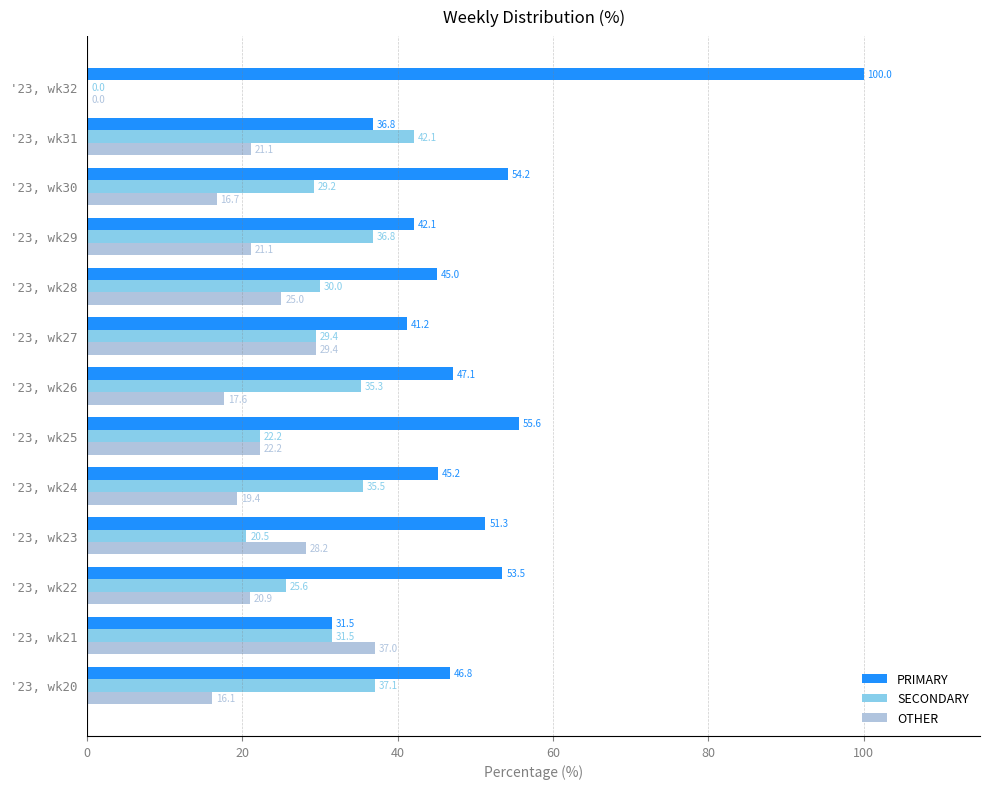

At which label is SECONDARY closest to 21?

'23, wk23